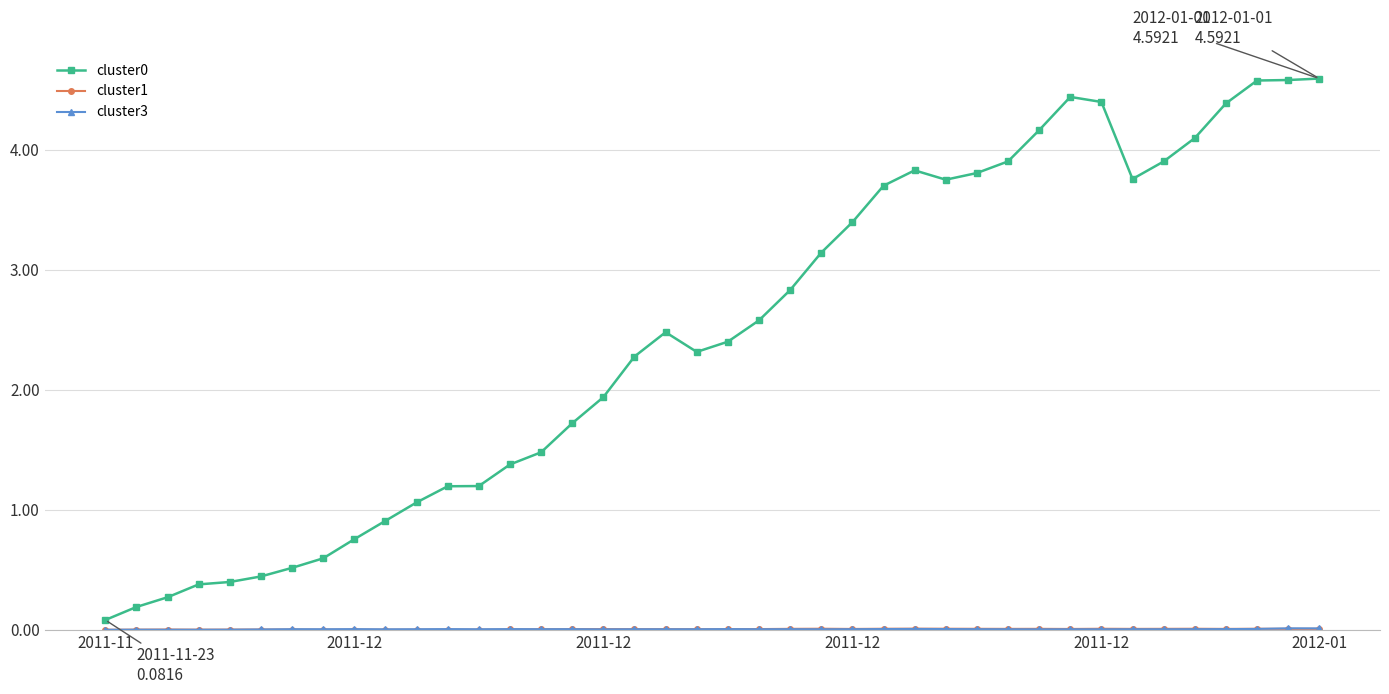

What is the greatest value displayed?

4.6